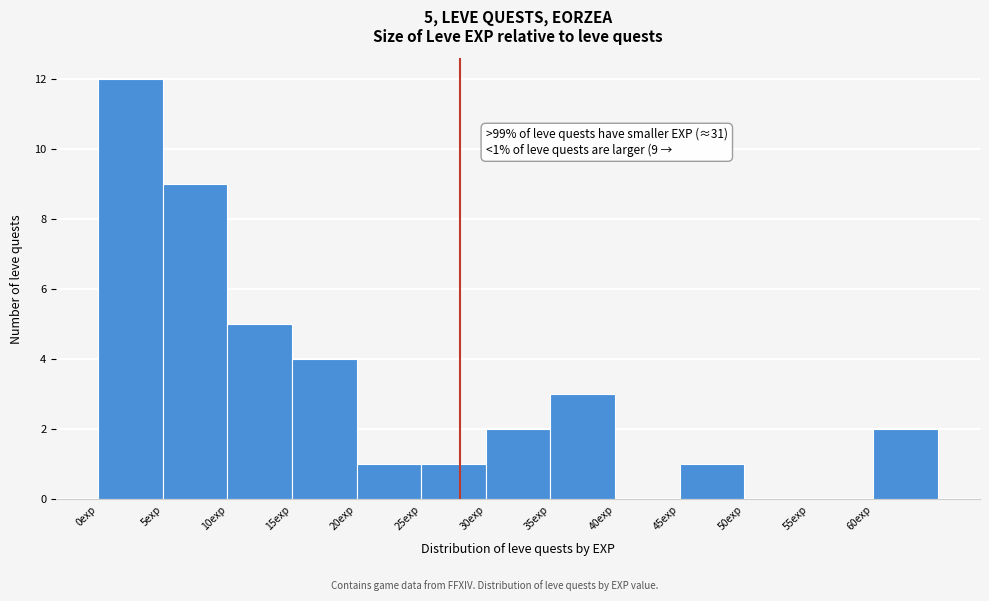

Which range on the x-axis has the tallest bar?

0 to 5